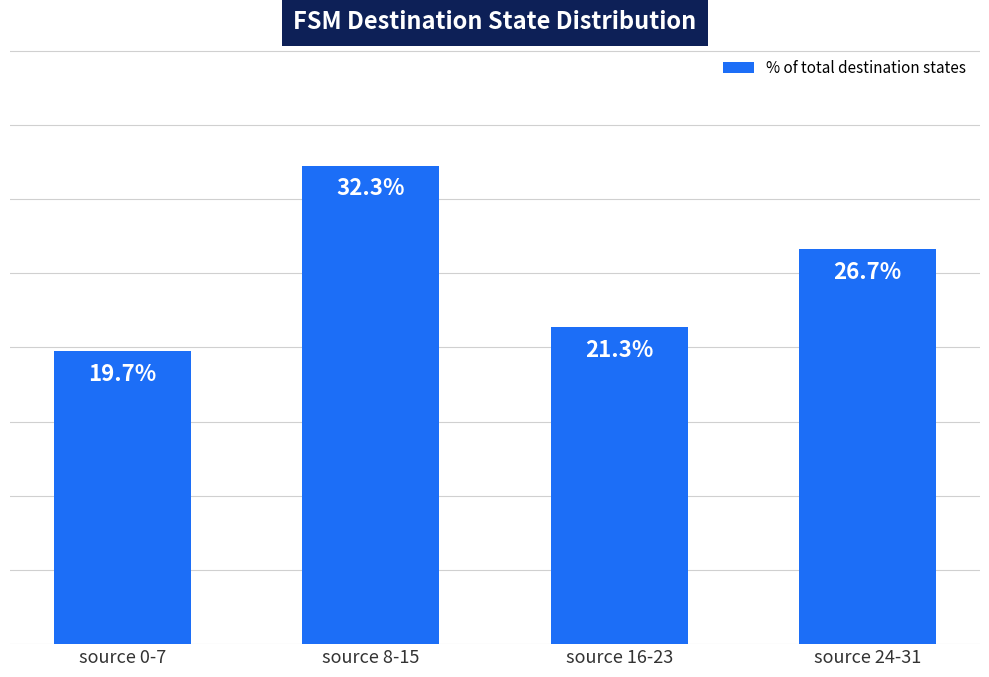

At which category does the chart reach its peak across all series?

source 8-15